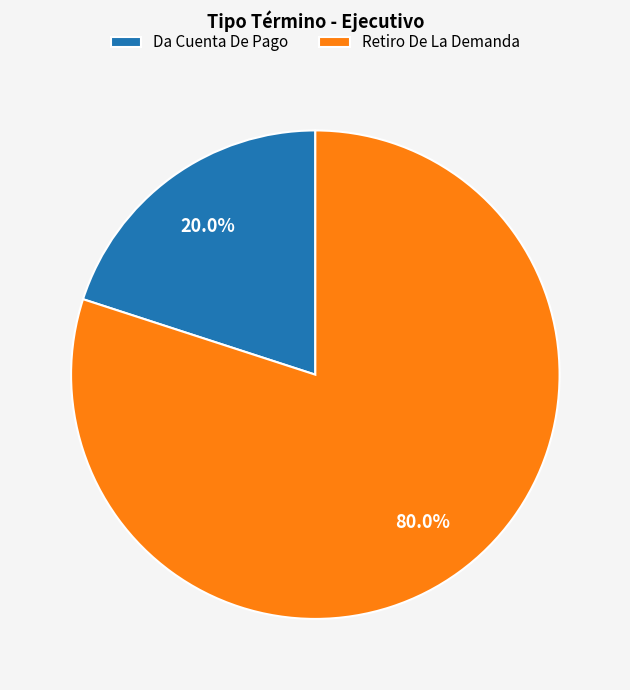

To the nearest percent, what is the combined percentage of Da Cuenta De Pago and Retiro De La Demanda?

100%